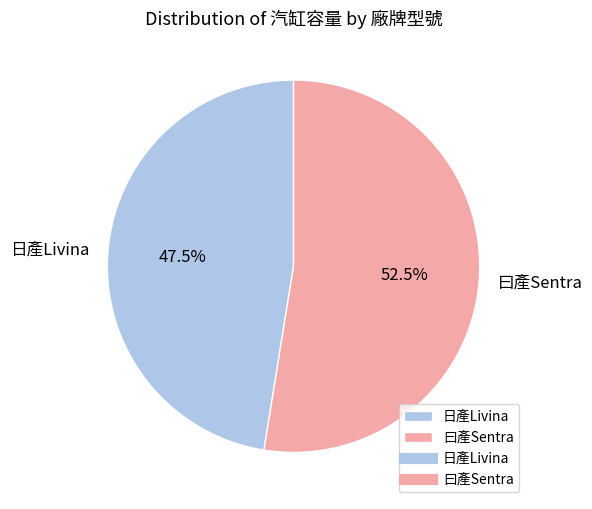

Rank the categories by value from lowest to highest.

日產Livina, 曰產Sentra